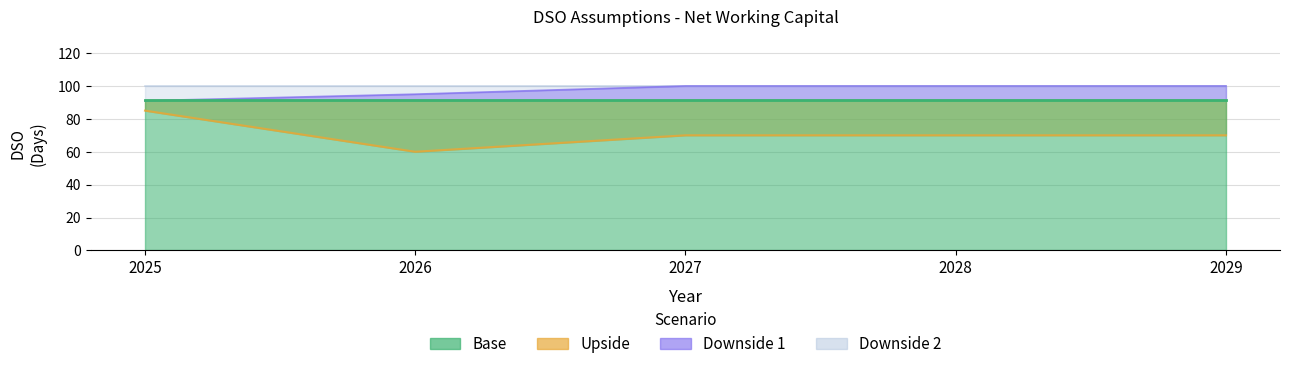

The Upside series shows 114 at 2025. True or false?

False